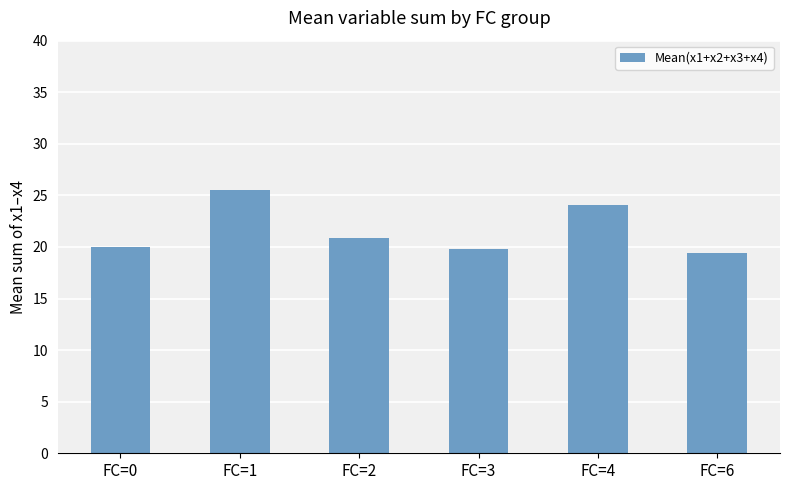

What is the change in value from FC=2 to FC=4?

+3.2